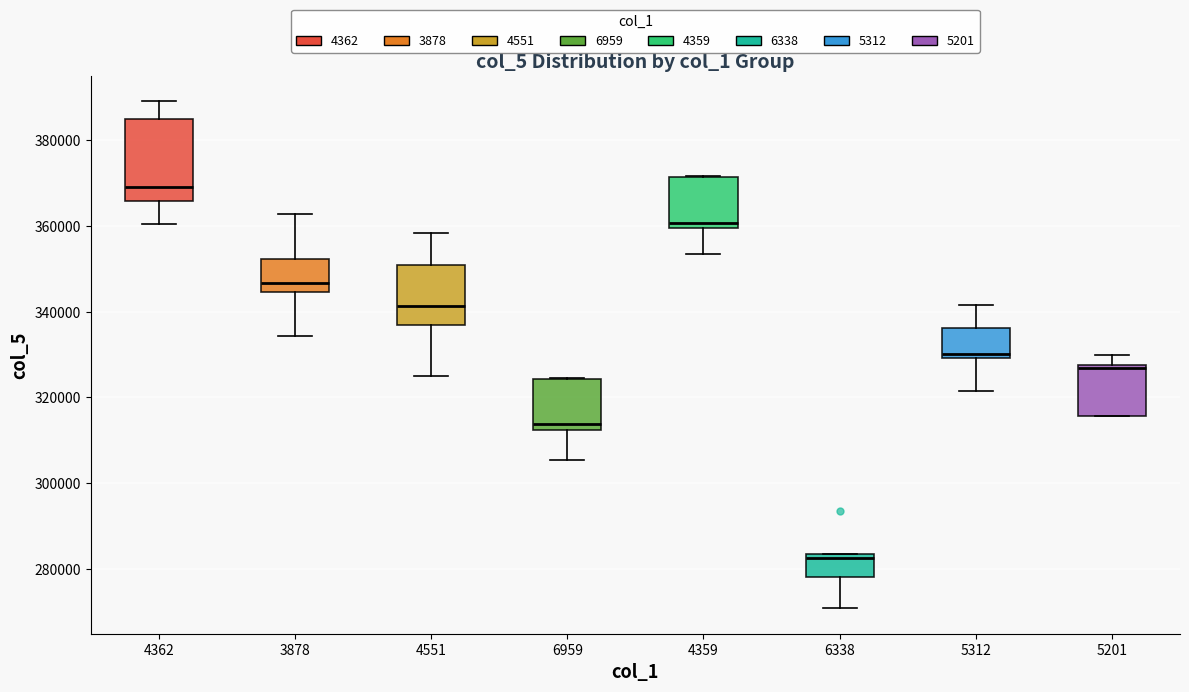

Reading left to right, transcribe this box plot: for each box, give where its median line is, the range the box spans, and where its two whiskers end, as read against the y-axis. The values are not printed on the chart, so give them approximately, as read against the axis.

4362: median 370000, box 366000 to 384000, whiskers 360000 to 390000
3878: median 346000, box 344000 to 352000, whiskers 334000 to 362000
4551: median 342000, box 336000 to 350000, whiskers 326000 to 358000
6959: median 314000, box 312000 to 324000, whiskers 306000 to 324000
4359: median 360000 (just above the box's lower edge), box 360000 to 372000, whiskers 354000 to 372000
6338: median 282000, box 278000 to 284000, whiskers 270000 to 284000
5312: median 330000 (just above the box's lower edge), box 330000 to 336000, whiskers 322000 to 342000
5201: median 326000, box 316000 to 328000, whiskers 316000 to 330000